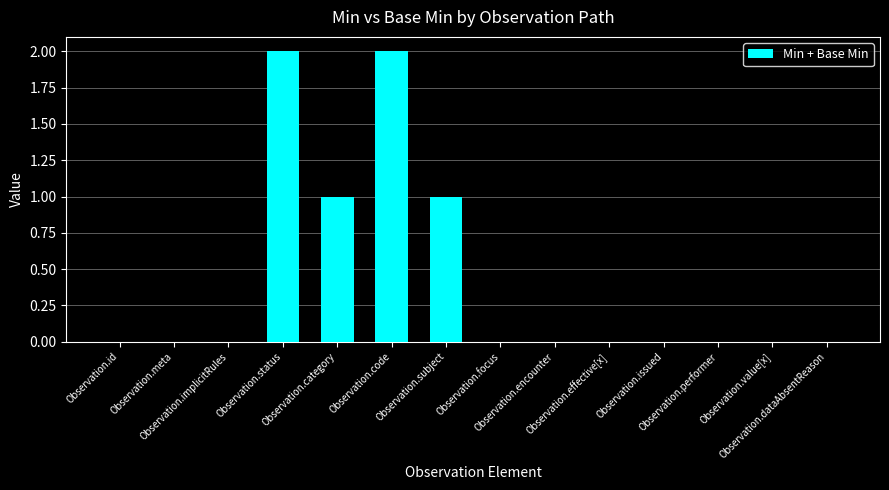

Reading left to right, transcribe all the data shown in this chart.

Observation.id=0	Observation.meta=0	Observation.implicitRules=0	Observation.status=2	Observation.category=1	Observation.code=2	Observation.subject=1	Observation.focus=0	Observation.encounter=0	Observation.effective[x]=0	Observation.issued=0	Observation.performer=0	Observation.value[x]=0	Observation.dataAbsentReason=0